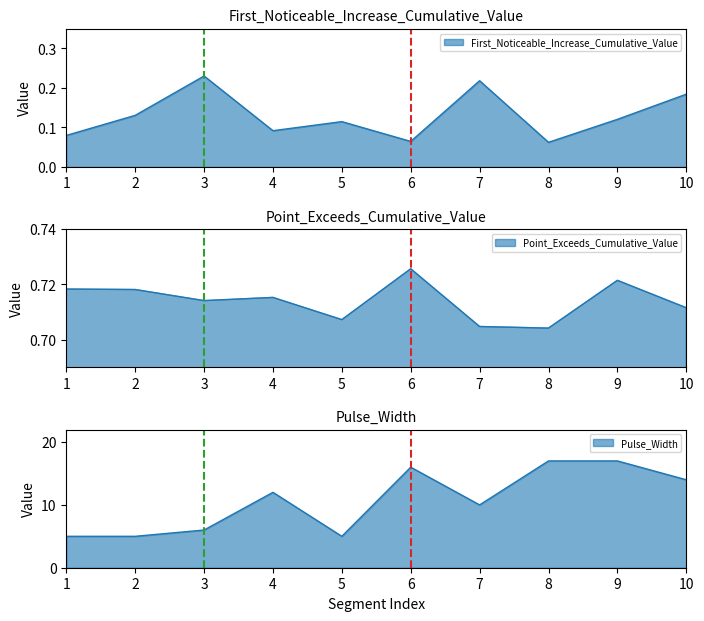

True or false: Point_Exceeds_Cumulative_Value and First_Noticeable_Increase_Cumulative_Value cross at least once.

False